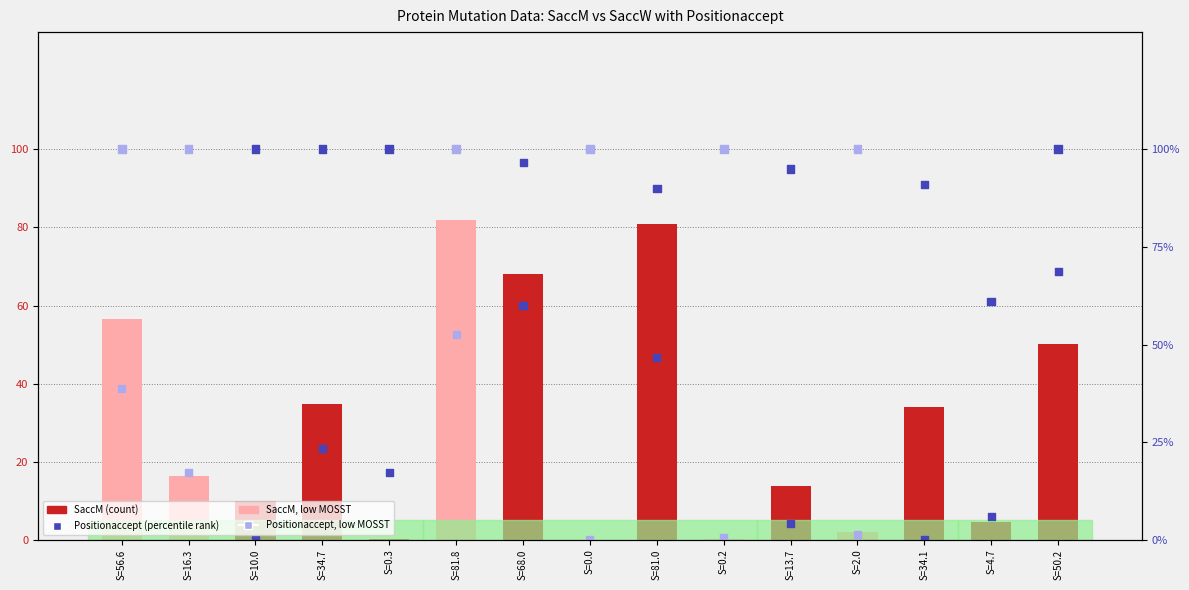

Which series has the largest total across all categories?

Positionaccept (percentile rank)